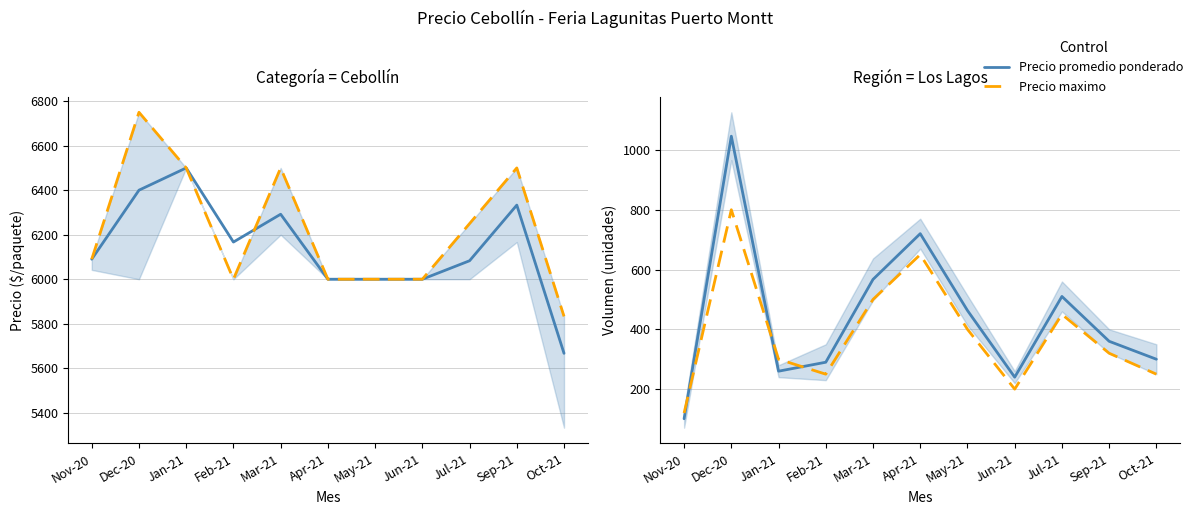

Is the value of Precio promedio ponderado at May-21 greater than the value of Volumen at Feb-21?

Yes